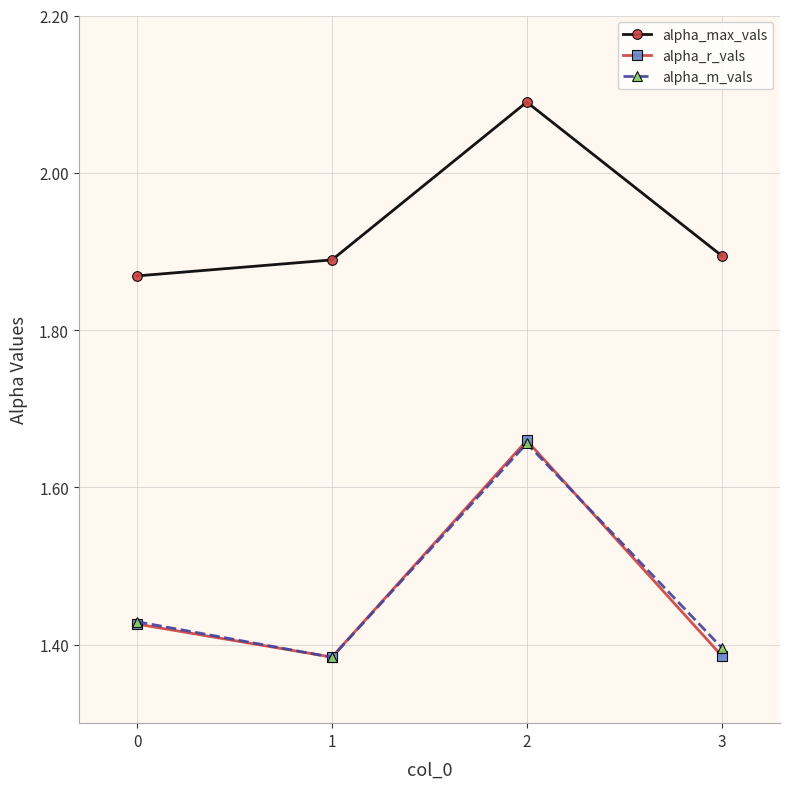

At how many categories does at least one series exceed 1?

4